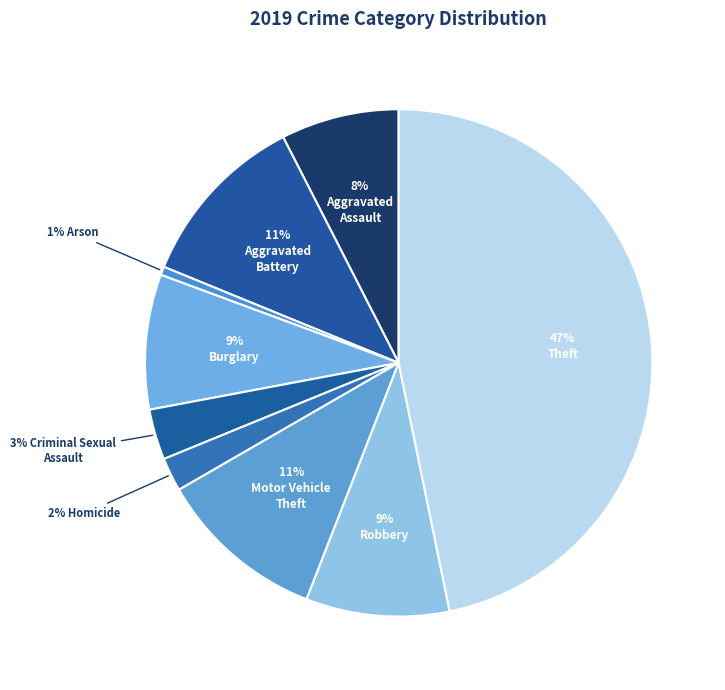

Count the number of slices in the pie.

9